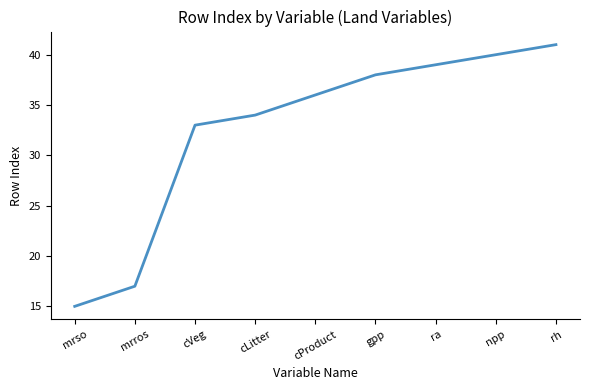

True or false: the data has more than 1 interior local peaks.

False